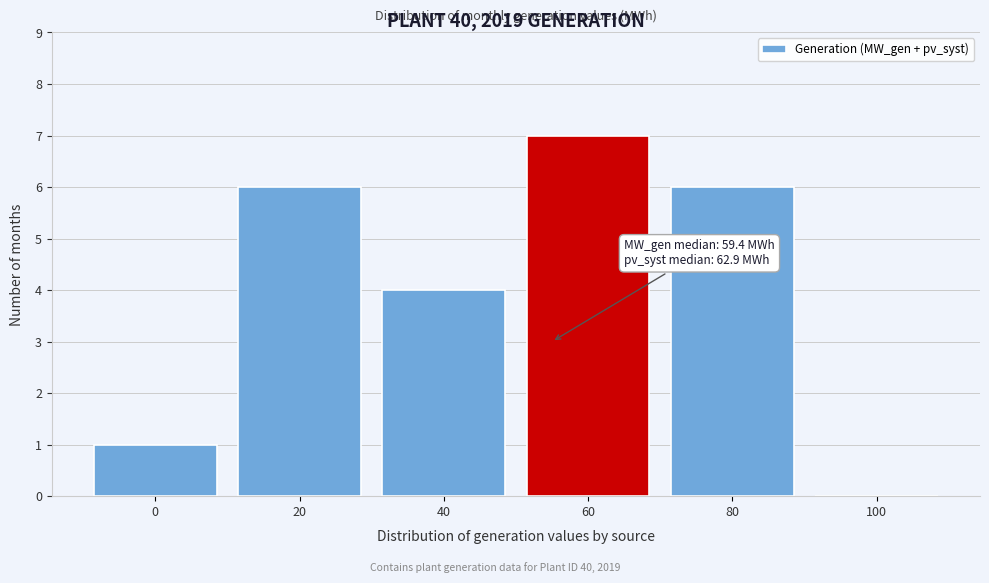

Reading right to left, what are all the values shown in this chart?

100=0	80=6	60=7	40=4	20=6	0=1